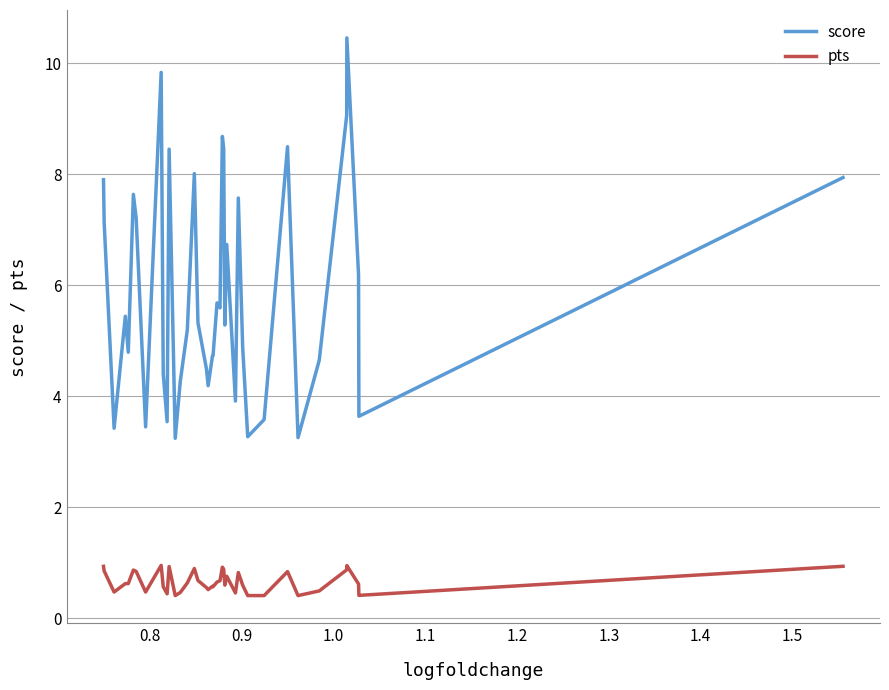

Which series has the largest range (max minus min)?

score